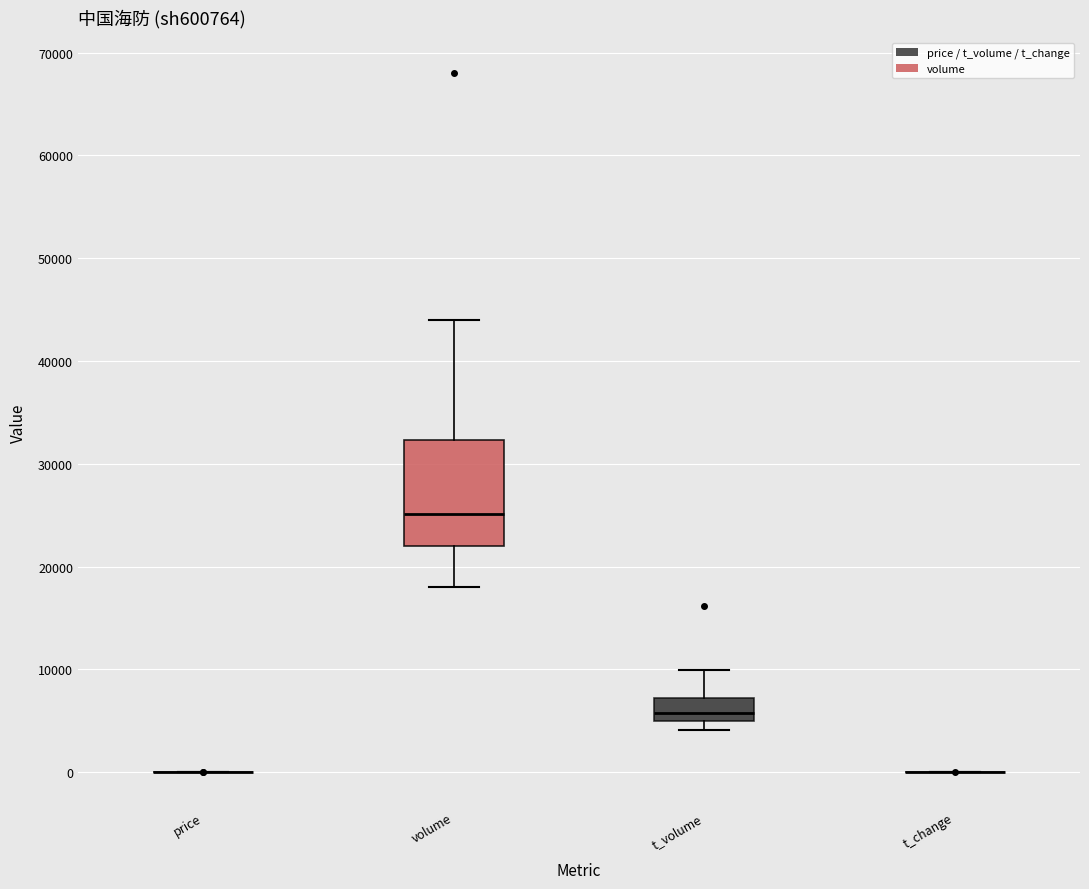

Reading left to right, read every box against the y-axis: the position of its median line, the range the box covers, and the ends of its whiskers. The values are not printed on the chart, so give them approximately, as read against the axis.

price: box collapsed to a line at 0, whiskers 0 to 0
volume: median 25000, box 22000 to 32000, whiskers 18000 to 44000
t_volume: median 6000, box 5000 to 7000, whiskers 4000 to 10000
t_change: box collapsed to a line at 0, whiskers 0 to 0